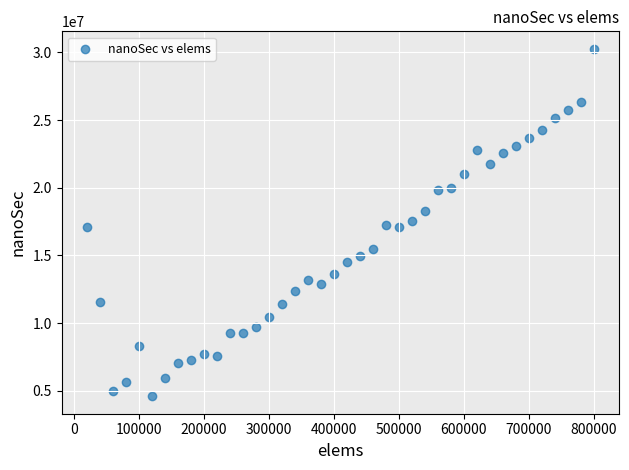

What is the range of Y values (max minus min)?

25674100